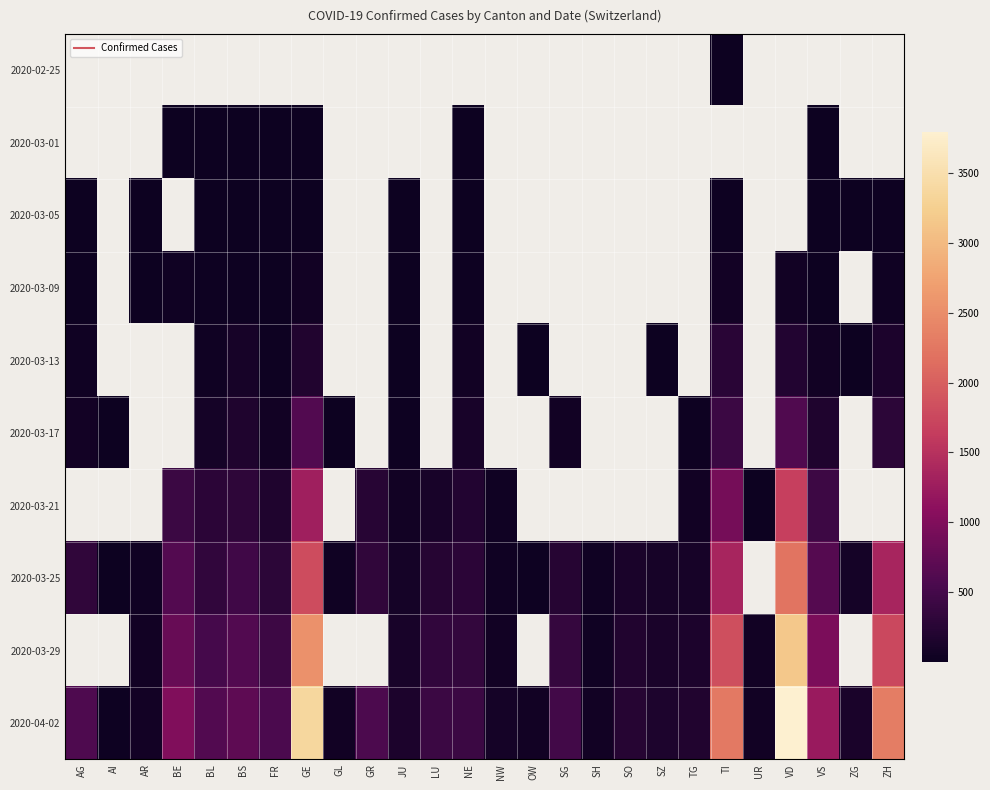

The 2020-03-17 series shows 24.0 at JU. True or false?

True